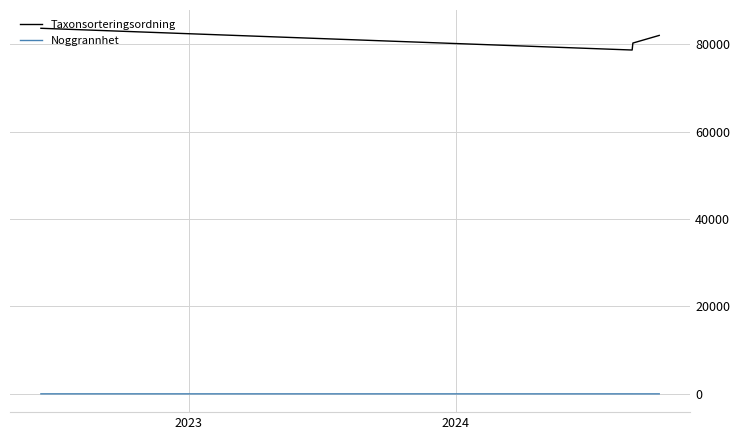

True or false: Taxonsorteringsordning and Noggrannhet cross at least once.

False